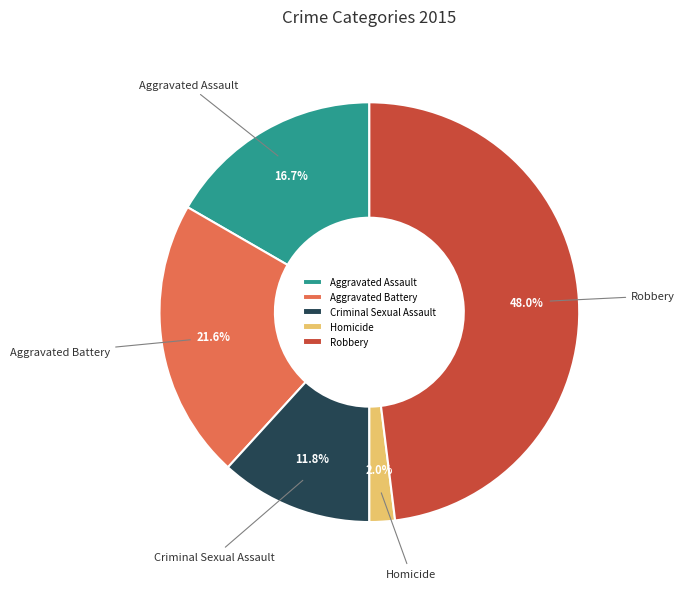

What is the ratio of the value at Aggravated Assault to the value at Criminal Sexual Assault?

1.4